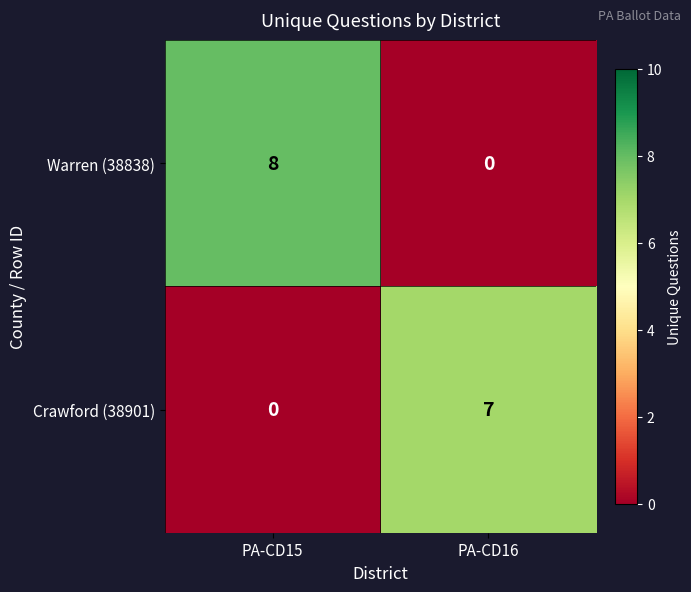

Which series has the largest total across all categories?

Warren (38838)